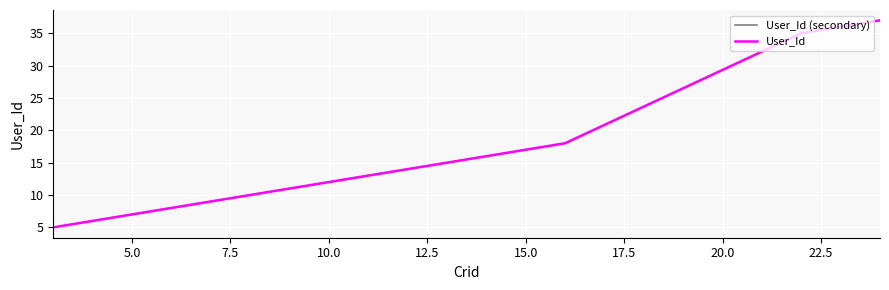

Does the chart have visible grid lines?

Yes